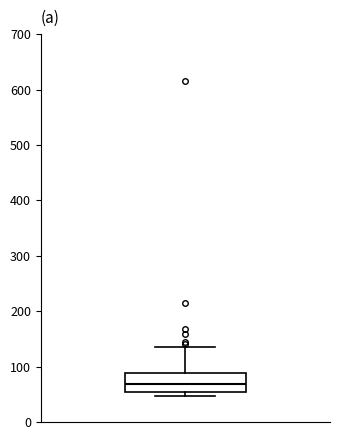

Transcribe this box plot: give where the median line is, the range the box spans, and where the two whiskers end, as read against the y-axis. The values are not printed on the chart, so give them approximately, as read against the axis.

median 70, box 50 to 90, whiskers 50 (just below the box's lower edge) to 140